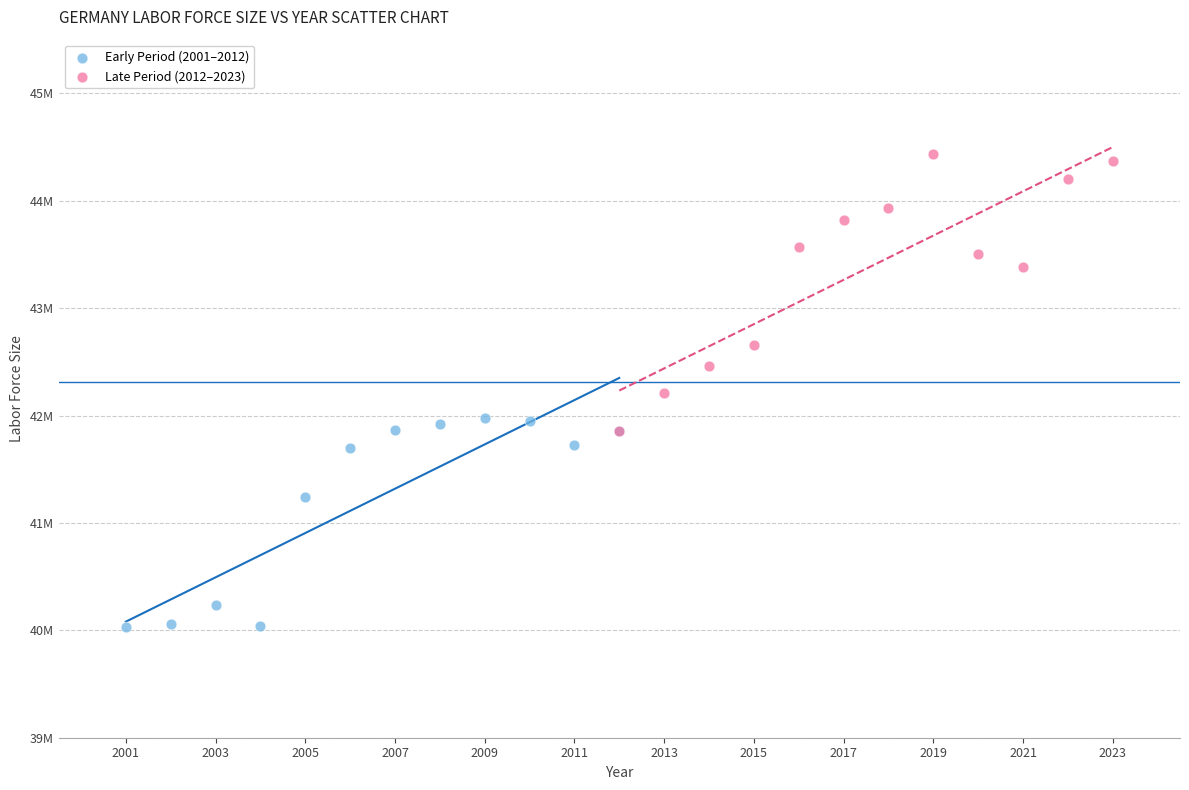

Which series contains the highest Y value?

Late Period (2012–2023)